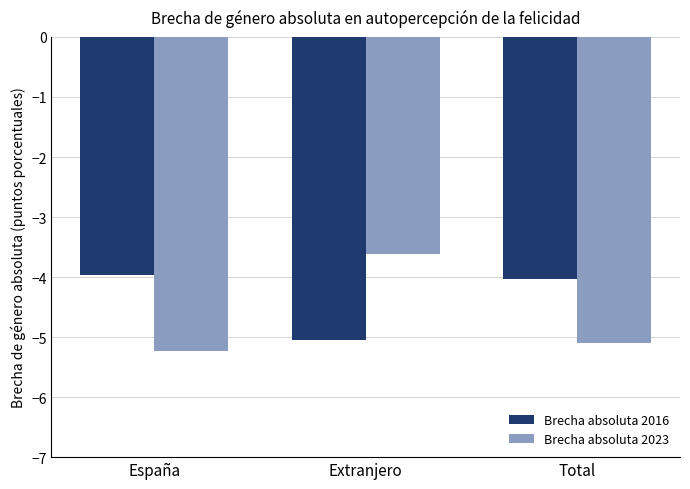

How many distinct data groups are displayed?

2